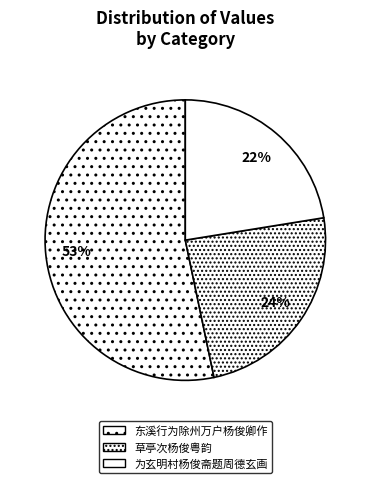

How many slices are in this pie chart?

3